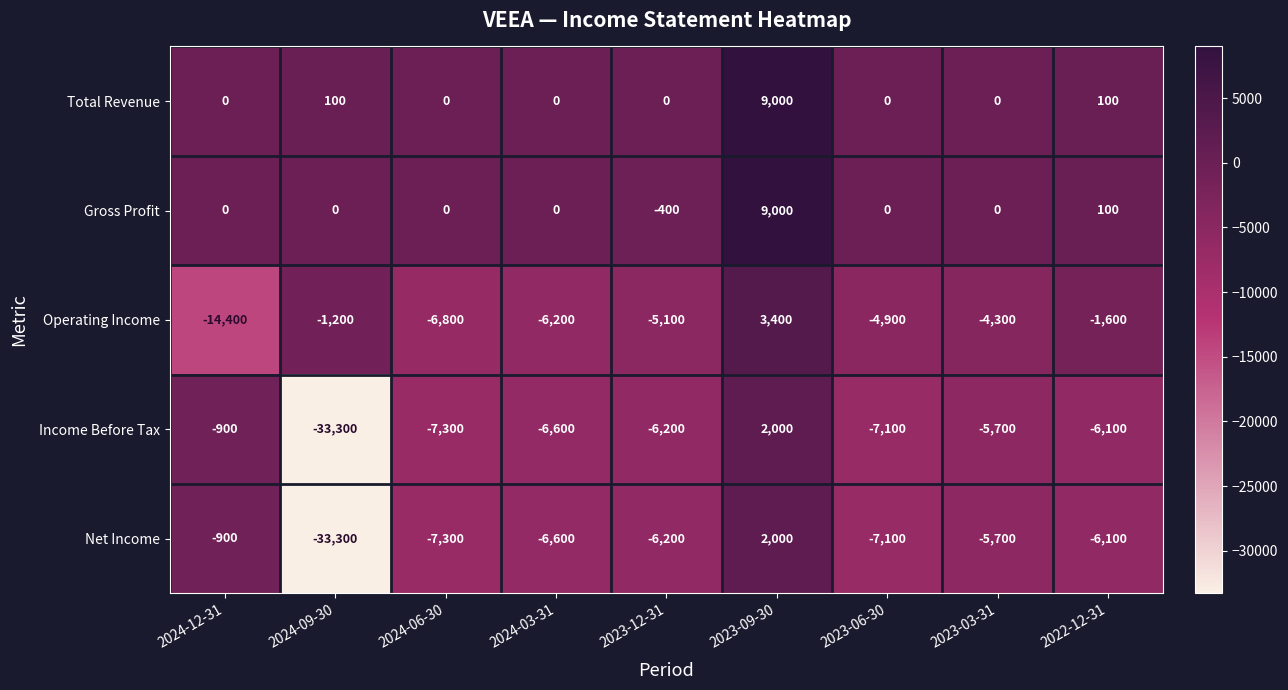

Is the value of Net Income at 2024-09-30 greater than the value of Gross Profit at 2024-06-30?

No